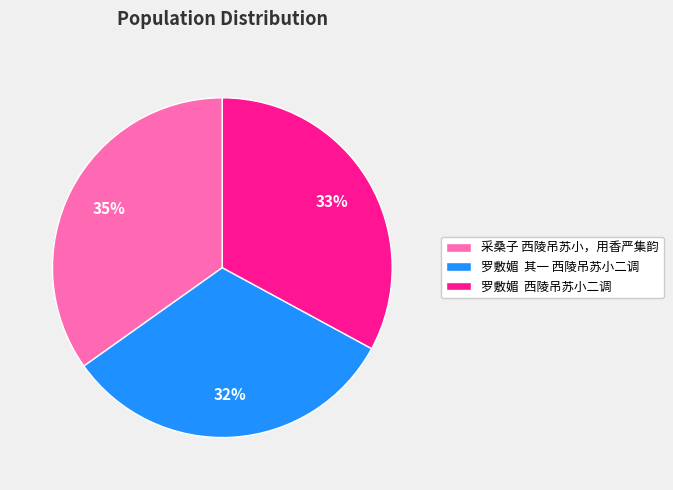

Is there a majority slice in this chart?

No